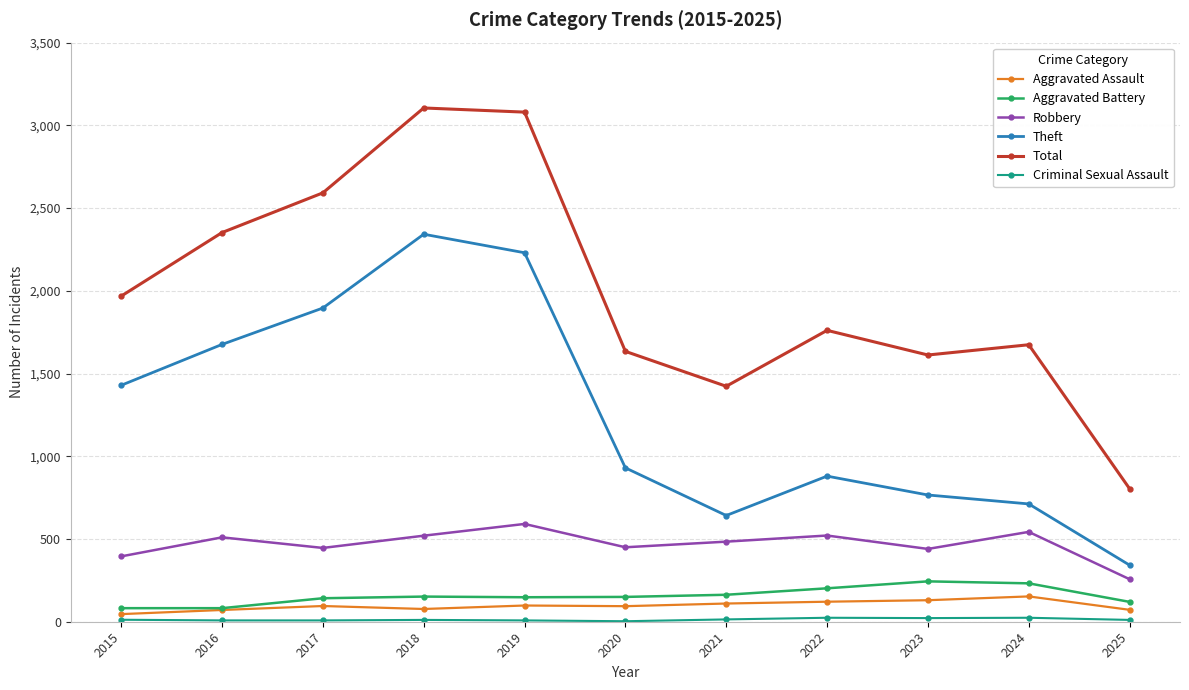

True or false: Total has more than 0 points higher than both neighbors.

True